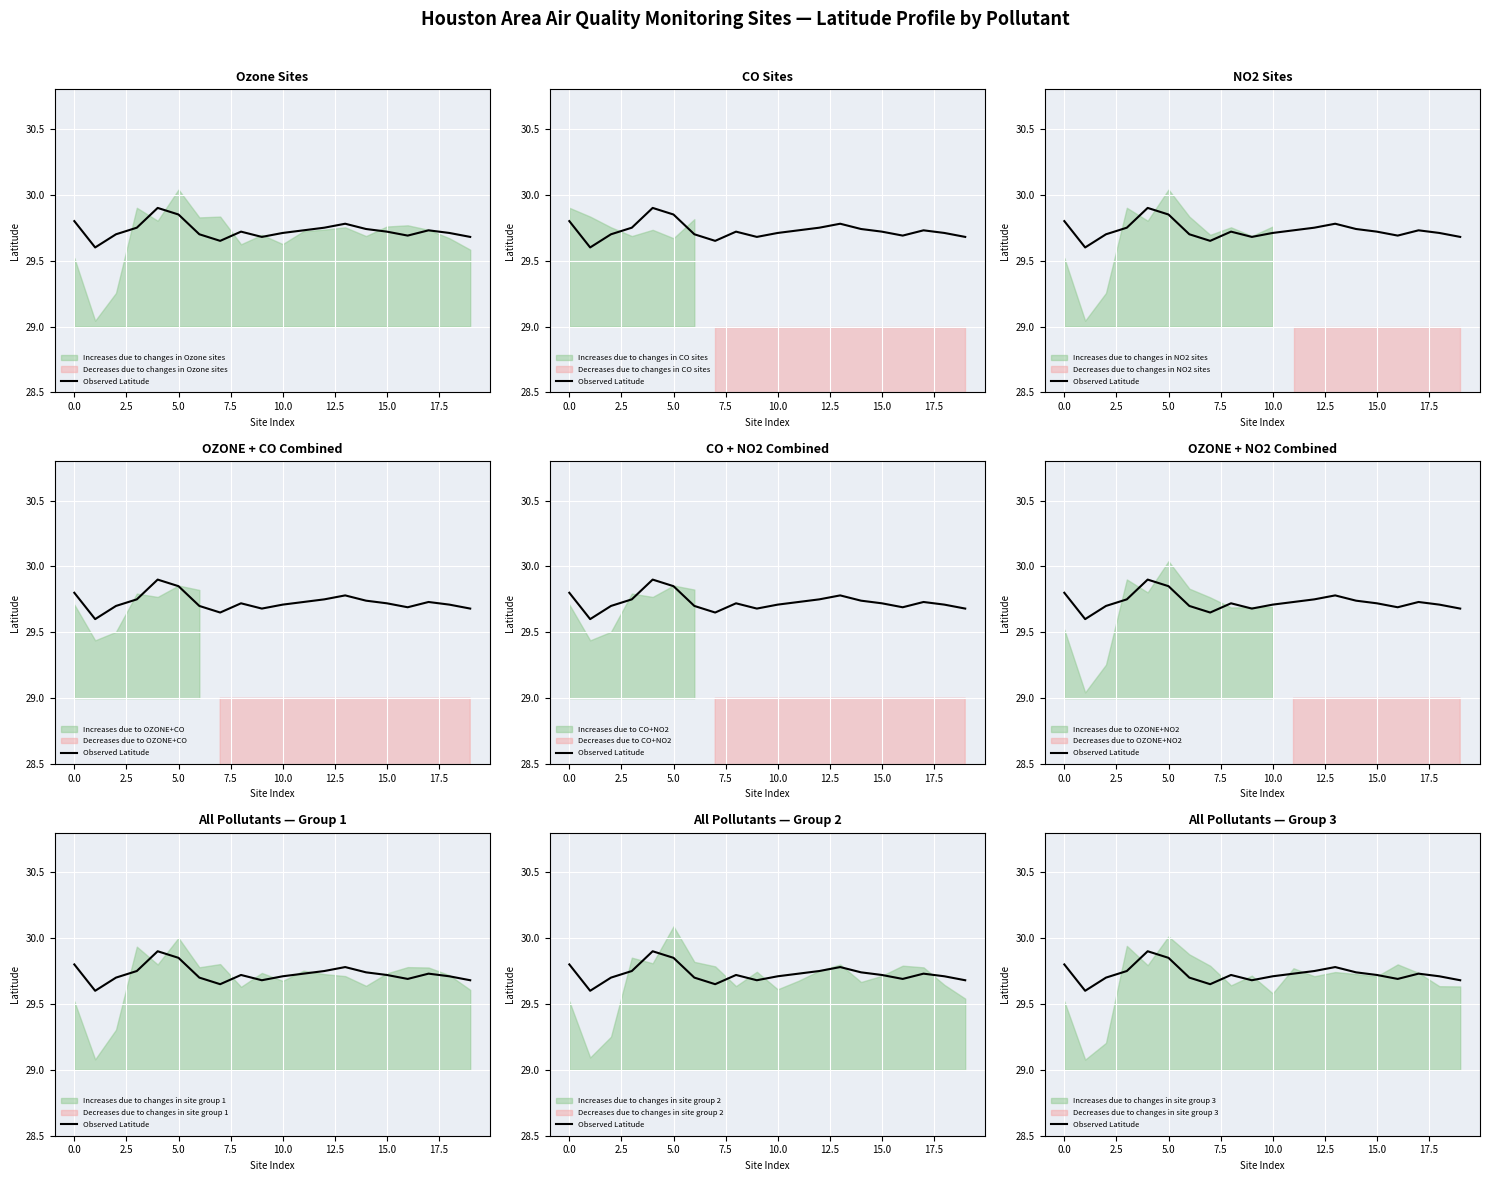

Does the chart display data point markers on the line(s)?

No